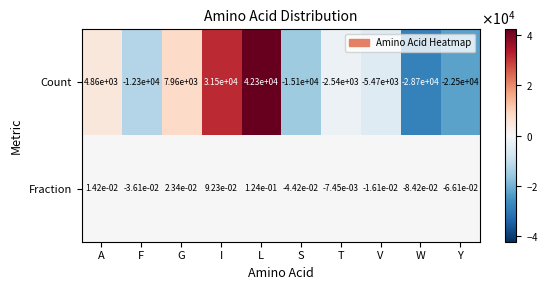

Which series has the largest range (max minus min)?

Count